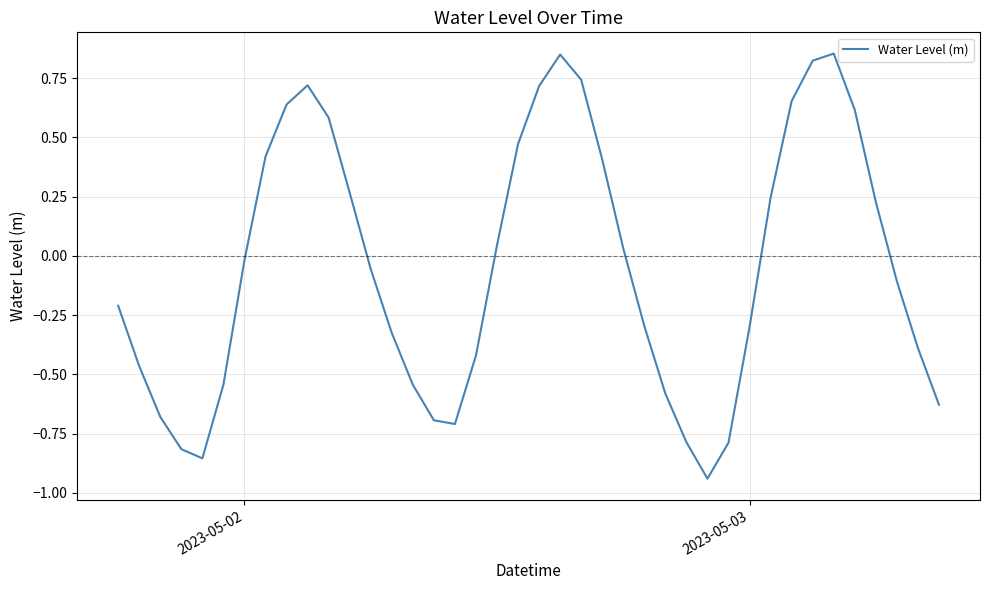

What is the value of the 18th point from the left?

-0.4